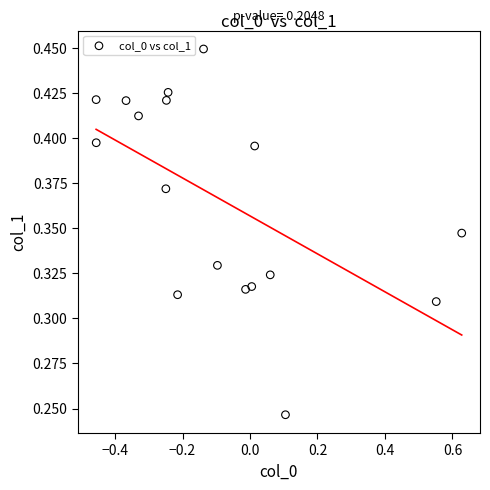

What is the range of X values (max minus min)?

1.1